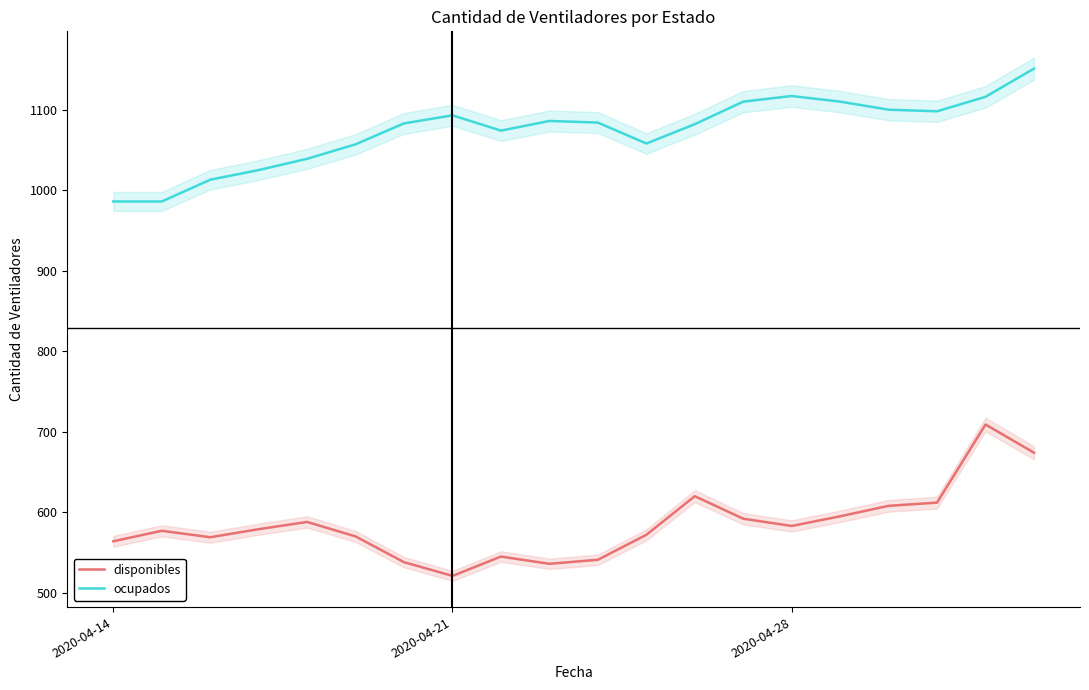

How many data points in disponibles are less than 579?

10